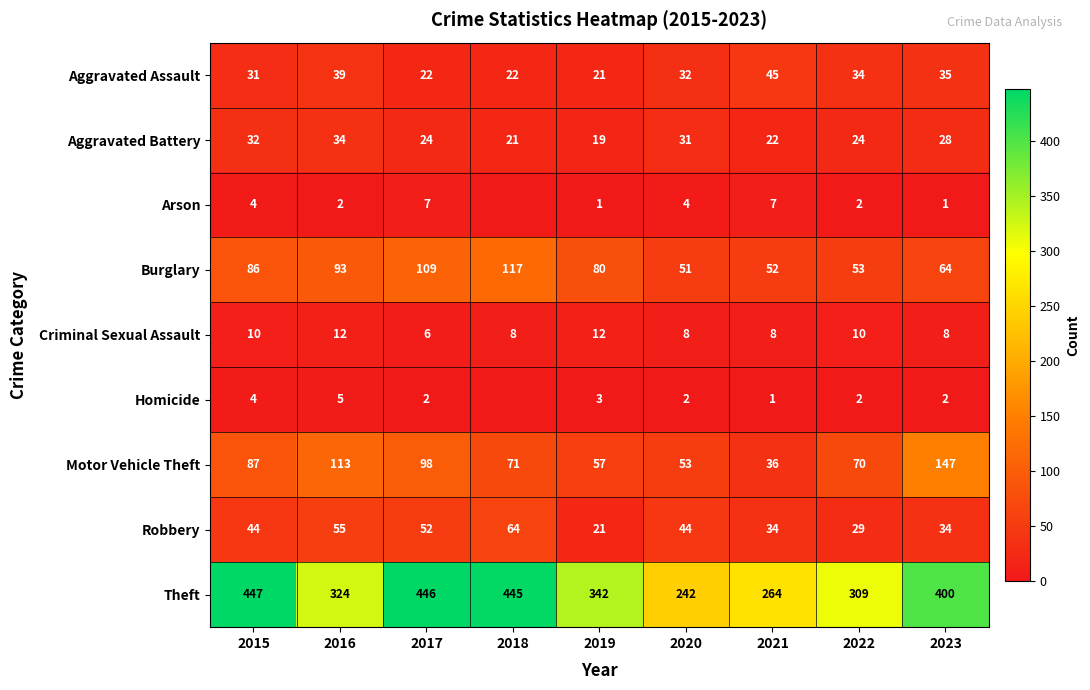

Which label corresponds to the largest value in the chart?

2015